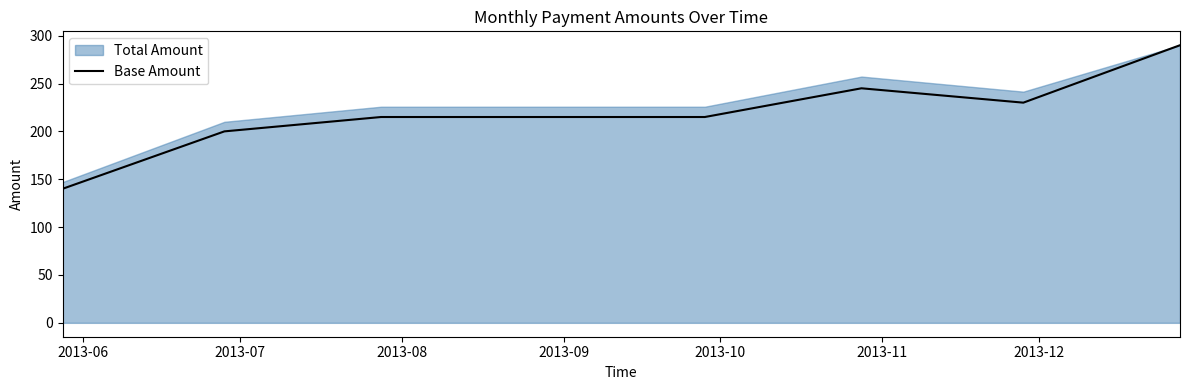

How many data points are less than 215?

2